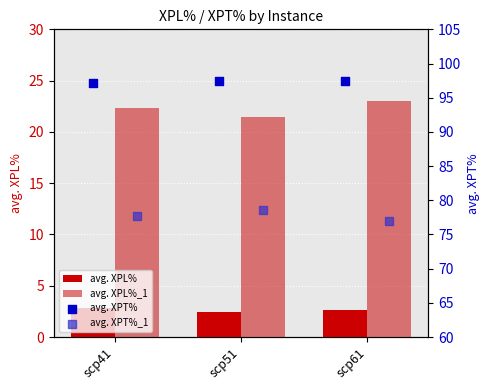

Which category has the highest value in the avg. XPL%_1 series?

scp61